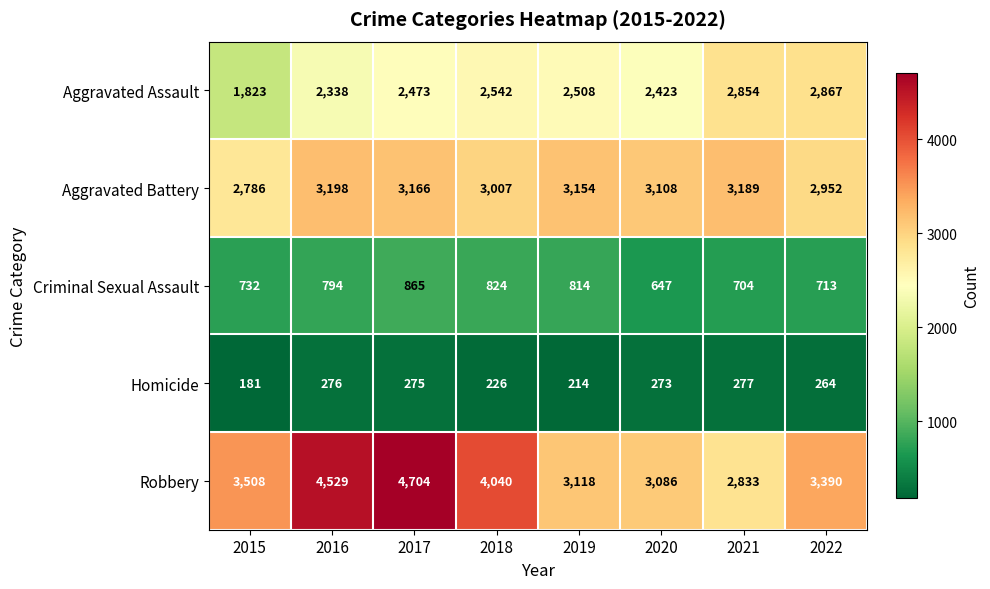

What is the difference between the second highest and second lowest values in the Robbery series?

1443